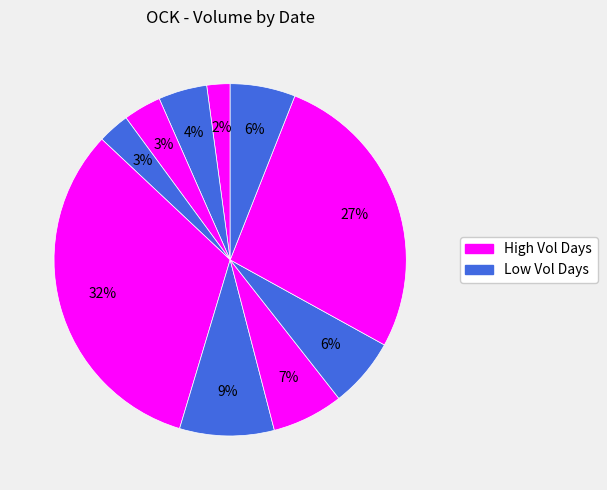

Count the number of slices in the pie.

10